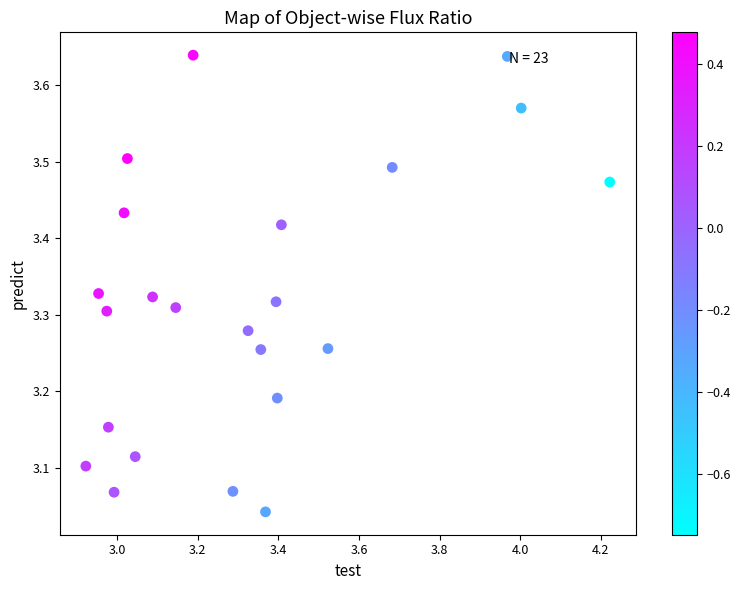

What is the range of X values (max minus min)?

1.3